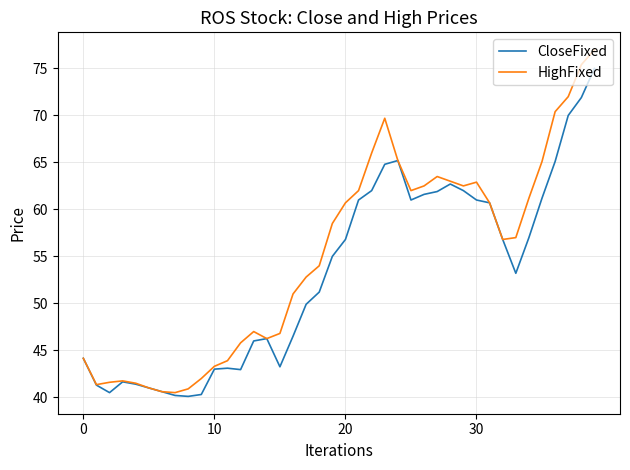

Which series has the widest spread of values?

HighFixed